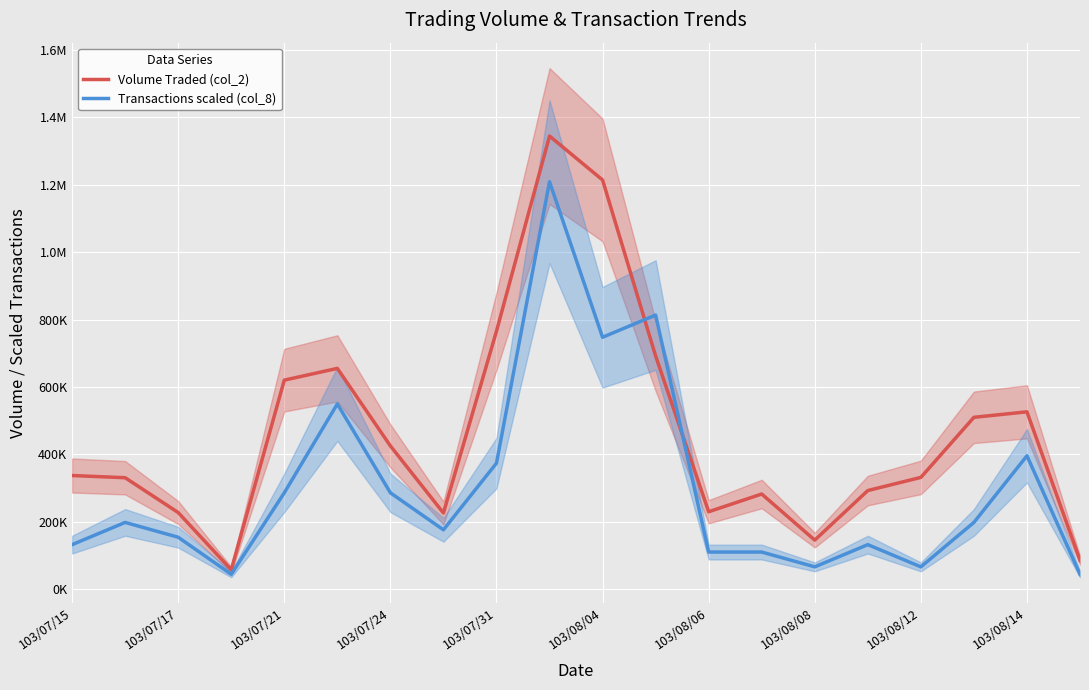

True or false: Transactions scaled (col_8) and Volume Traded (col_2) cross at least once.

True